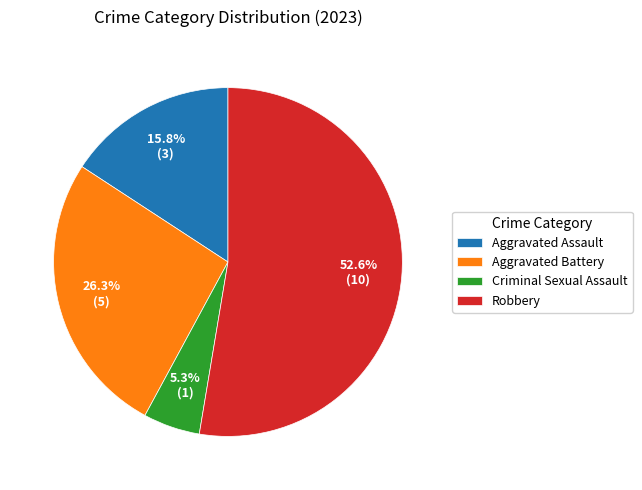

Which category accounts for the majority?

Robbery